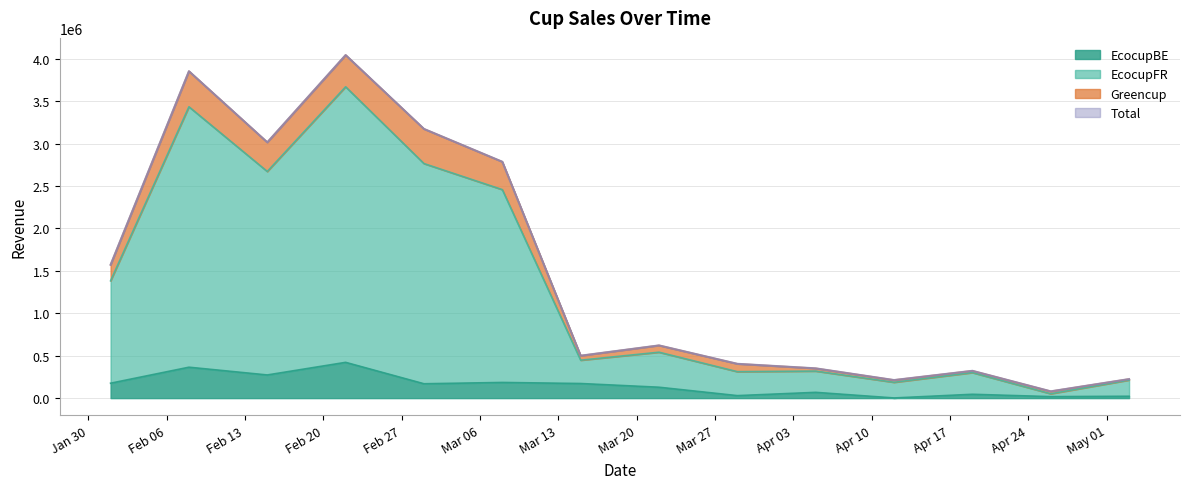

What is the maximum value for EcocupBE?

421660.2